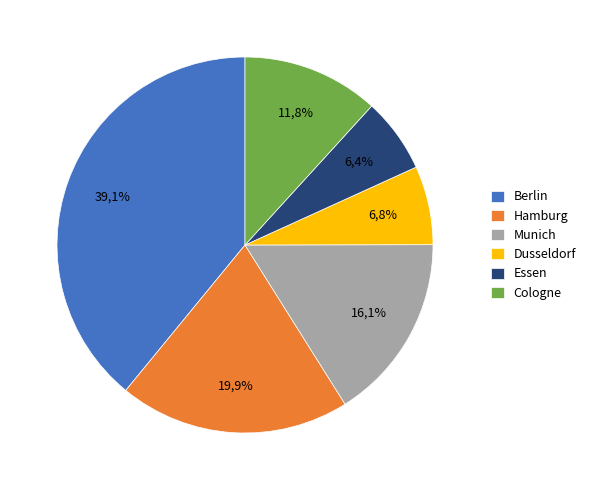

Which slice is the smallest?

Essen